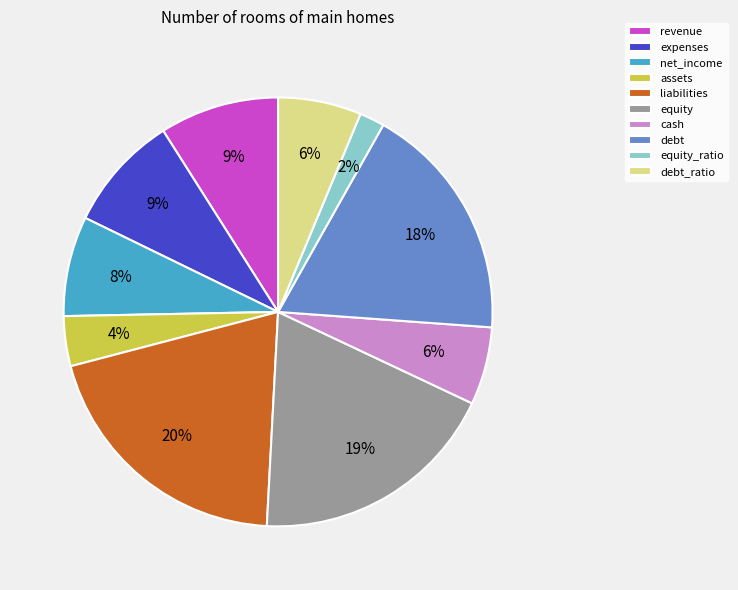

What is the ratio of the value at equity to the value at cash?

3.2